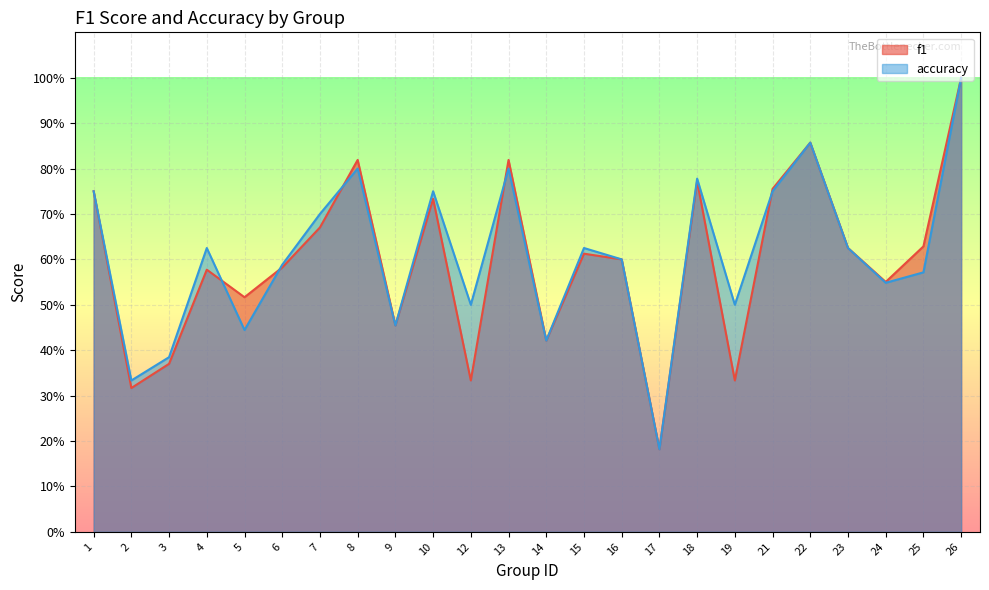

At which category is the sum across all series the highest?

26